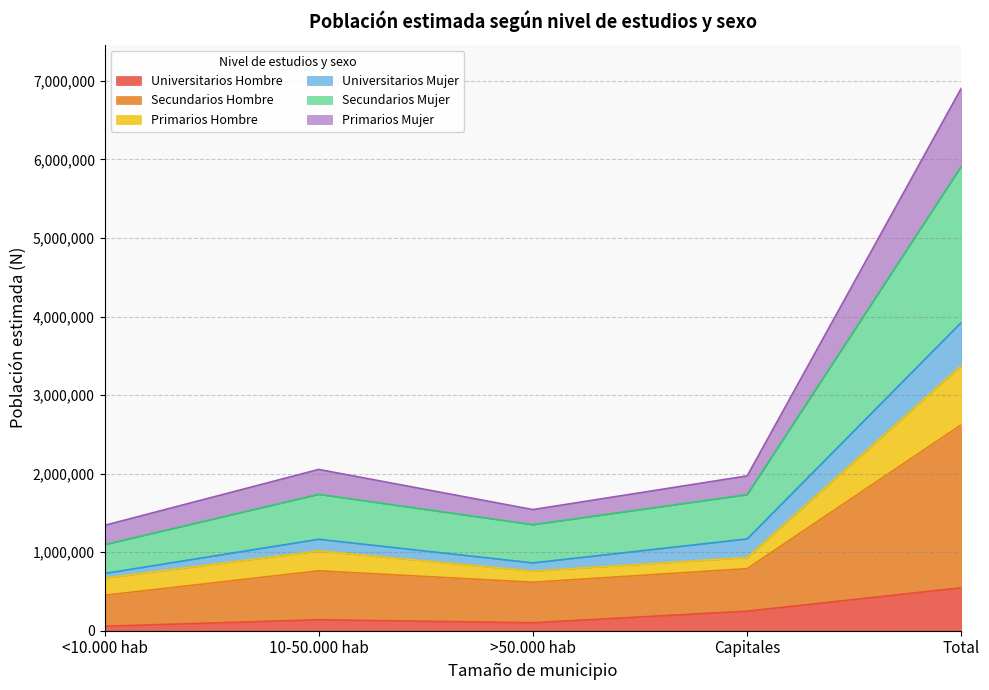

At which category is the sum across all series the highest?

Total